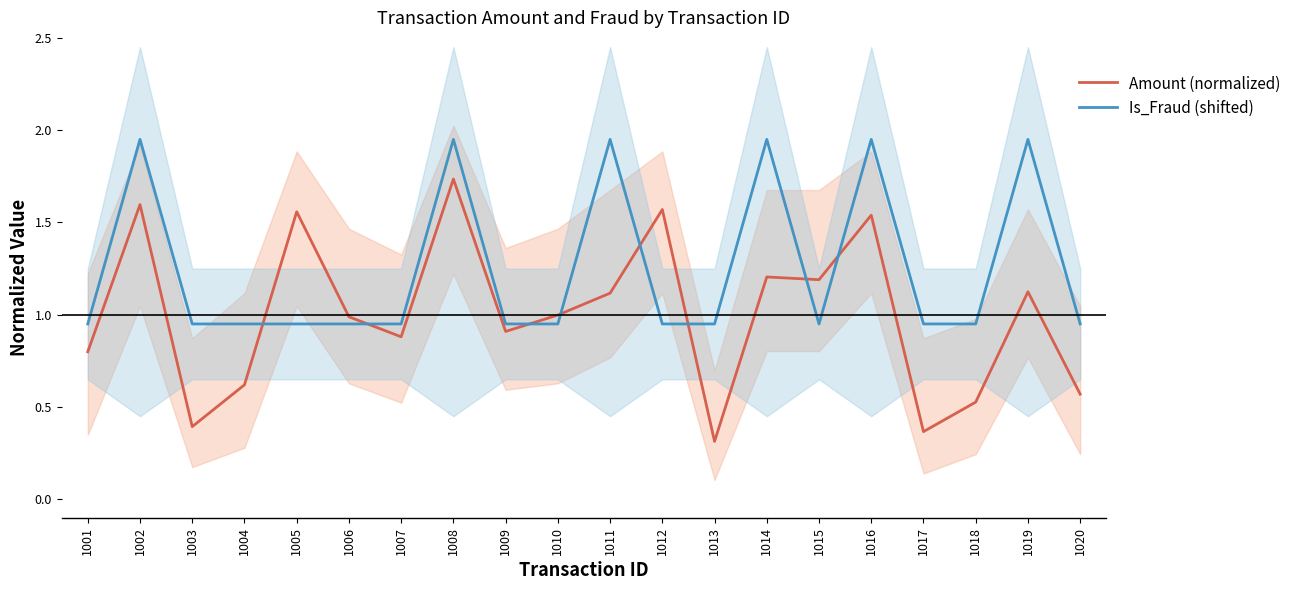

Between 1005 and 1020, which series saw the biggest shift?

Amount (normalized)